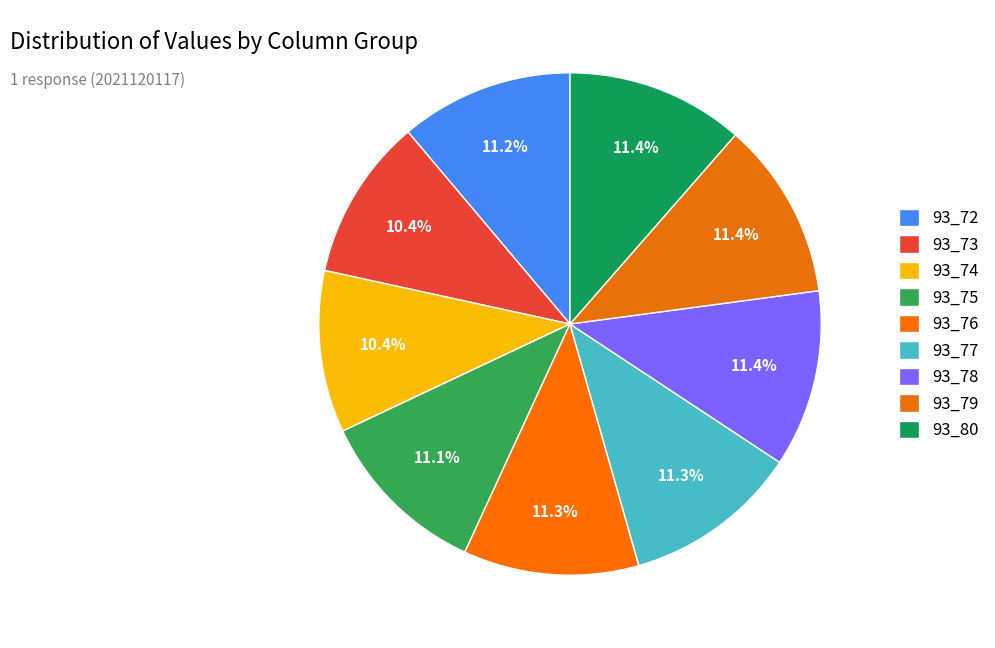

Combined, what portion of the pie is 93_80 and 93_72?

22.6%